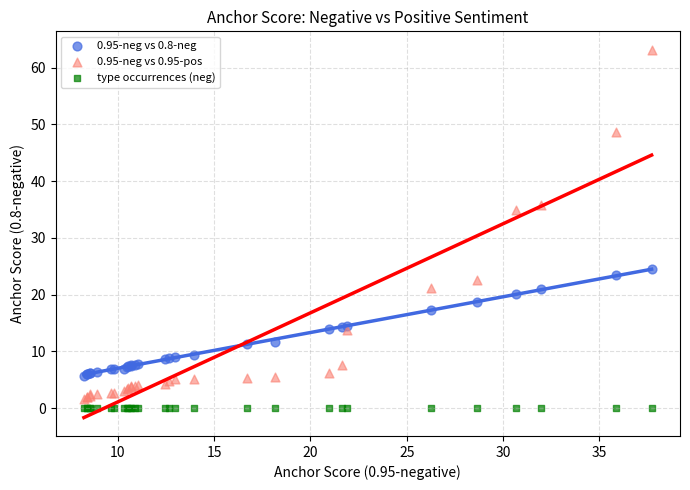

Across all series, what Y value is closest to 31?

34.9